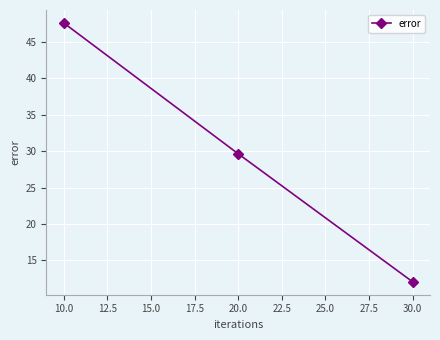

Rank the categories by value from highest to lowest.

10.0, 20.0, 30.0